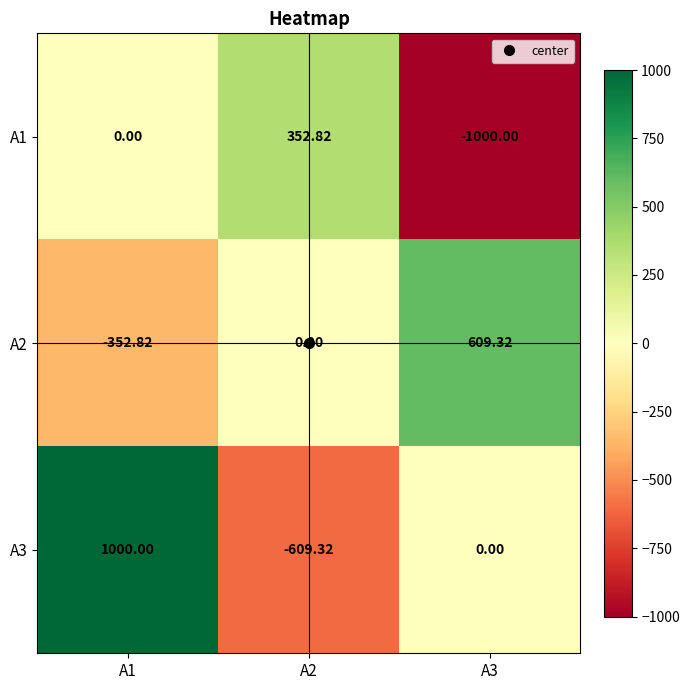

Reading right to left, what are all the values shown in this chart?

A1: A3=-1000.0	A2=352.8	A1=0.0
A2: A3=609.3	A2=0.0	A1=-352.8
A3: A3=0.0	A2=-609.3	A1=1000.0